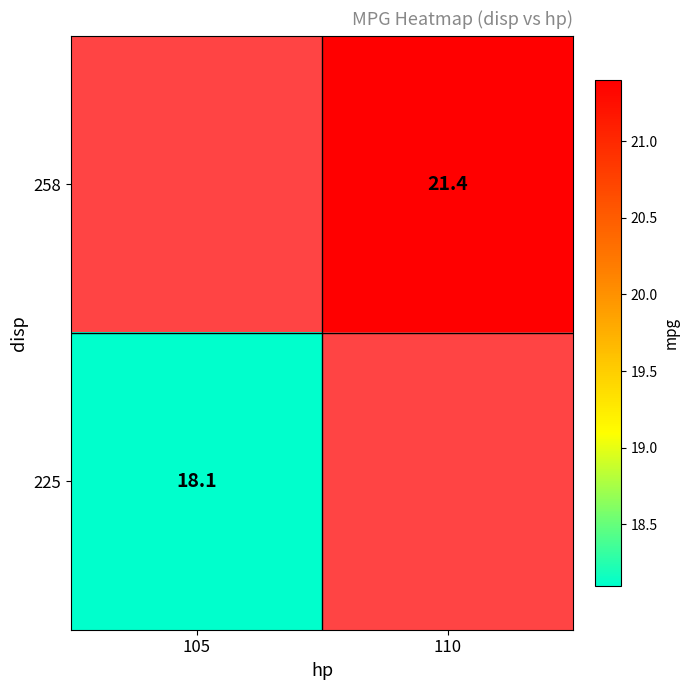

Which label corresponds to the smallest value in the chart?

105